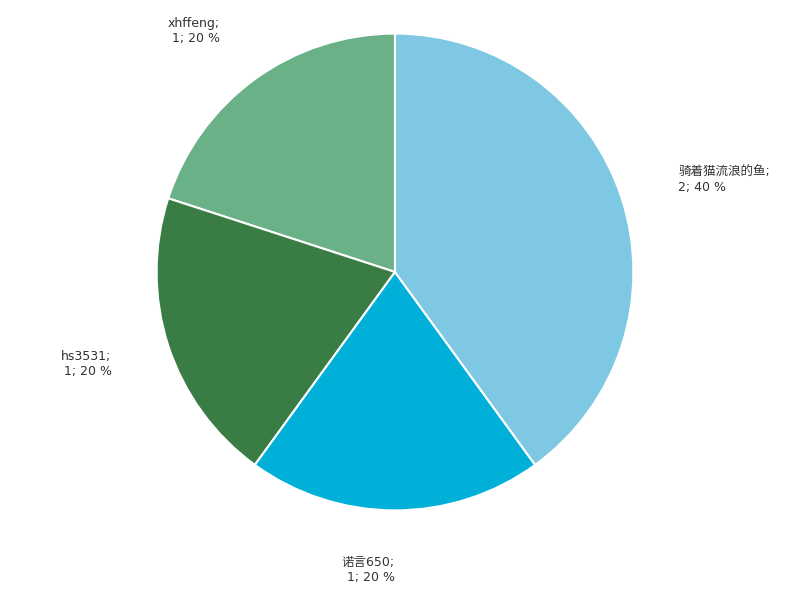

Is there any slice that represents more than half of the pie?

No